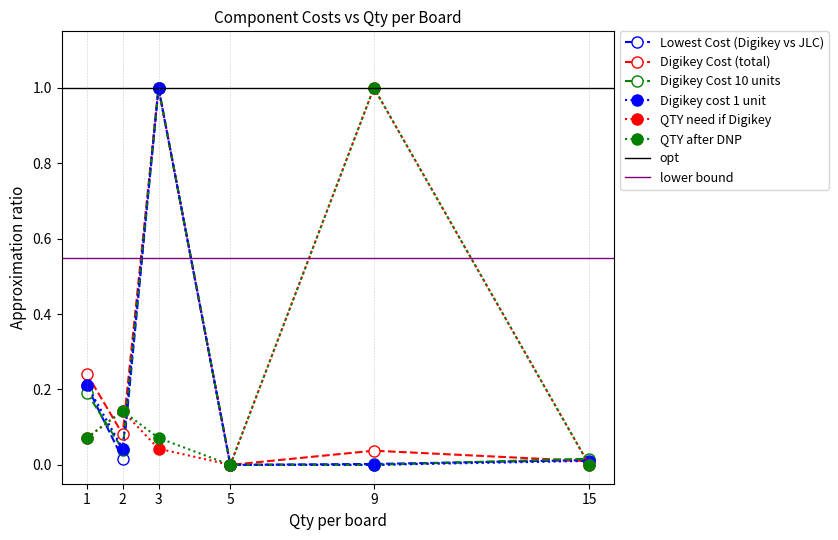

List the labels in order of Digikey cost 1 unit value, largest first.

3, 1, 2, 15, 5, 9